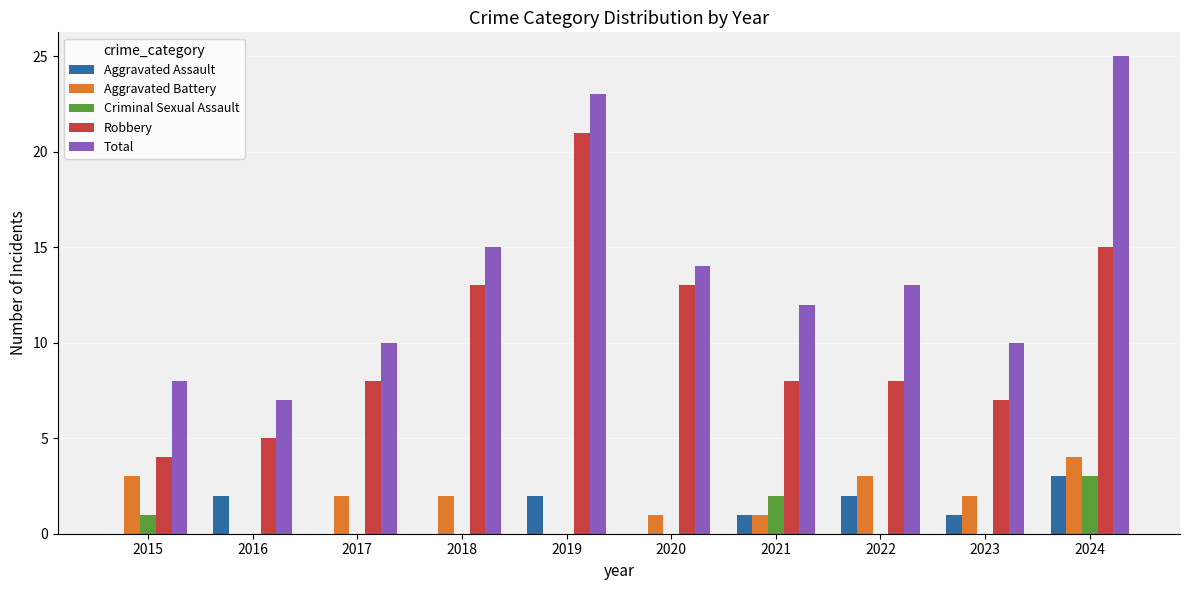

Reading left to right, what are all the values shown in this chart?

Aggravated Assault: 2015=0	2016=2	2017=0	2018=0	2019=2	2020=0	2021=1	2022=2	2023=1	2024=3
Aggravated Battery: 2015=3	2016=0	2017=2	2018=2	2019=0	2020=1	2021=1	2022=3	2023=2	2024=4
Criminal Sexual Assault: 2015=1	2016=0	2017=0	2018=0	2019=0	2020=0	2021=2	2022=0	2023=0	2024=3
Robbery: 2015=4	2016=5	2017=8	2018=13	2019=21	2020=13	2021=8	2022=8	2023=7	2024=15
Total: 2015=8	2016=7	2017=10	2018=15	2019=23	2020=14	2021=12	2022=13	2023=10	2024=25